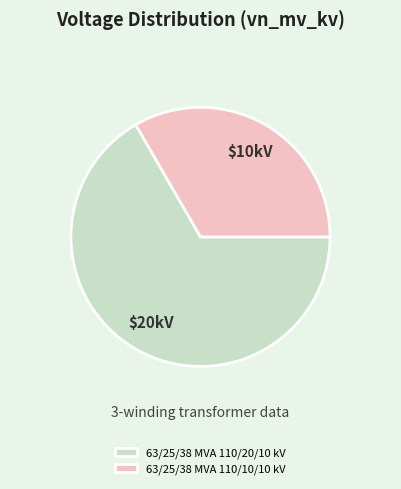

Do 63/25/38 MVA 110/20/10 kV and 63/25/38 MVA 110/10/10 kV together represent more than half of the pie?

Yes